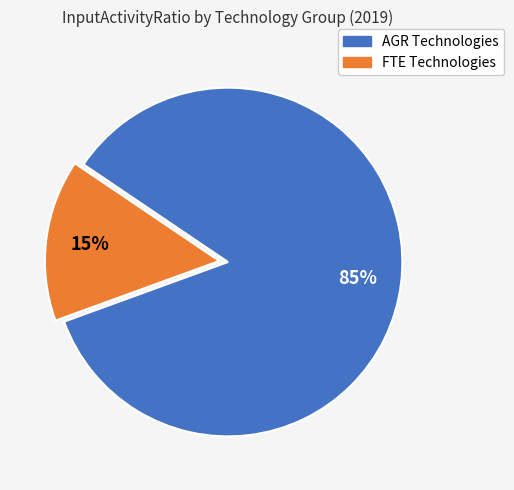

To the nearest percent, what is the difference between the largest and smallest slice percentages?

70%